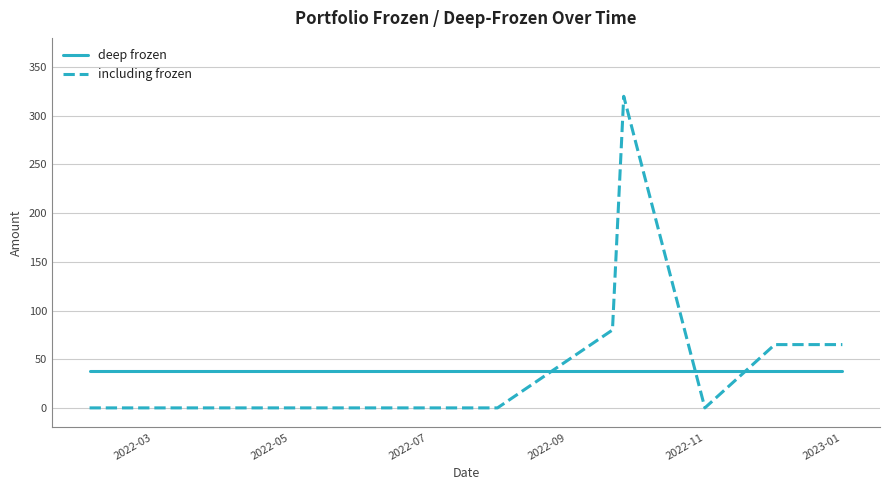

After their last crossing, which series has the higher values: deep frozen or including frozen?

including frozen